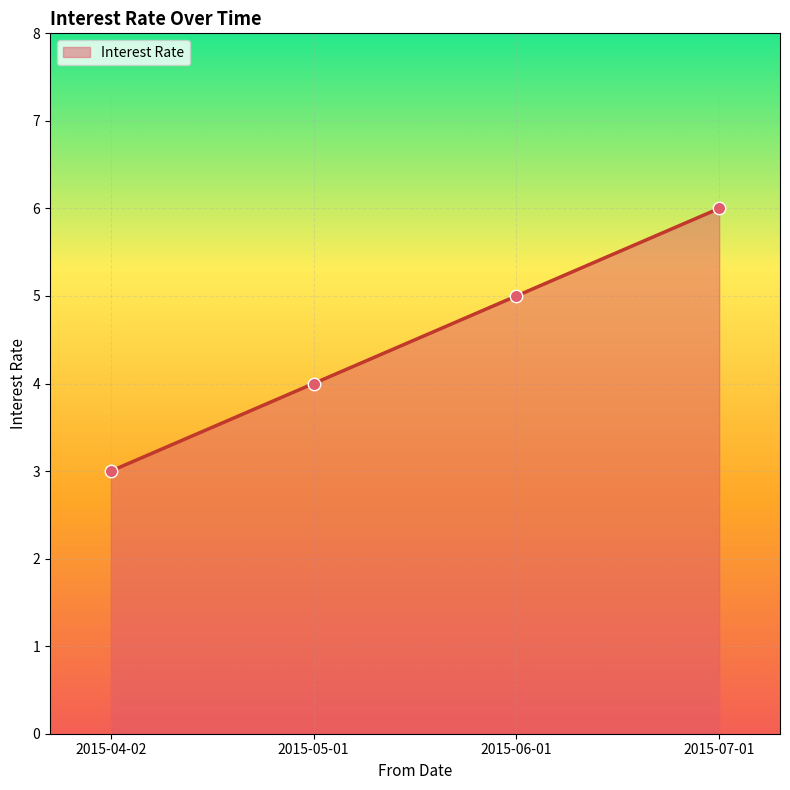

Between 2015-04-02 and 2015-06-01, which is larger?

2015-06-01